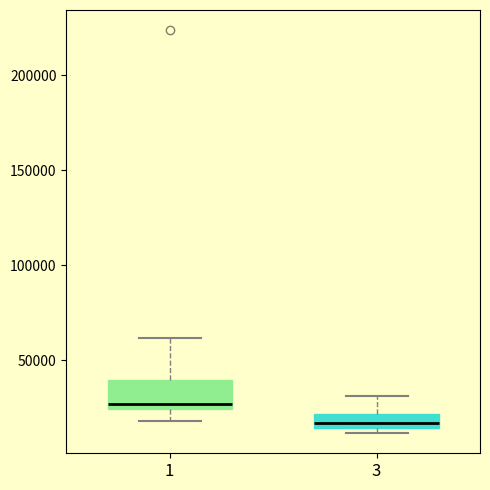

Comparing the boxes themselves (not the whiskers), which one is the tallest?

1